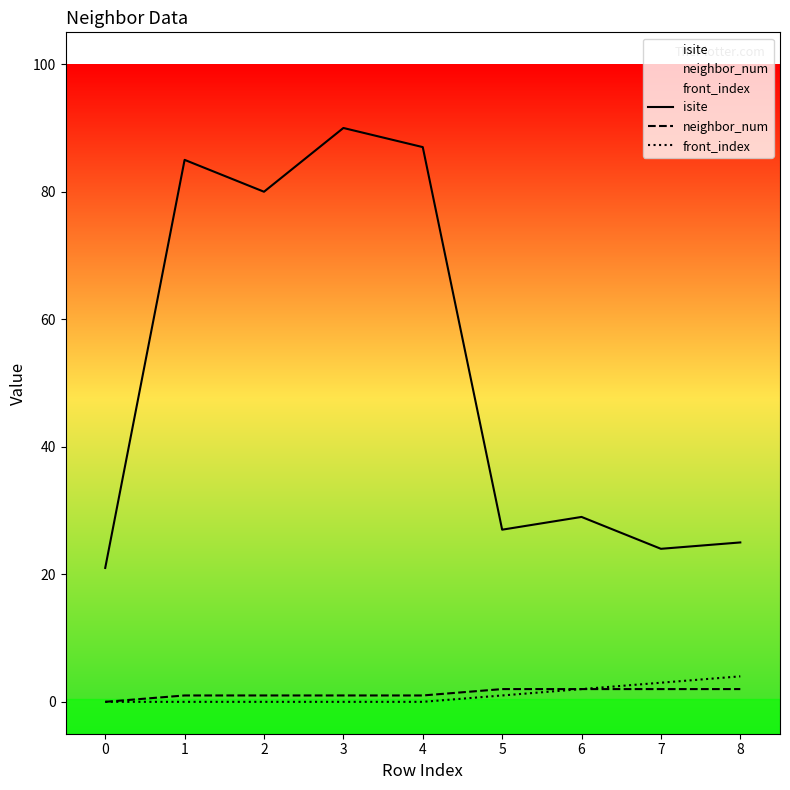

What is the difference between the highest and lowest values at 4?

87